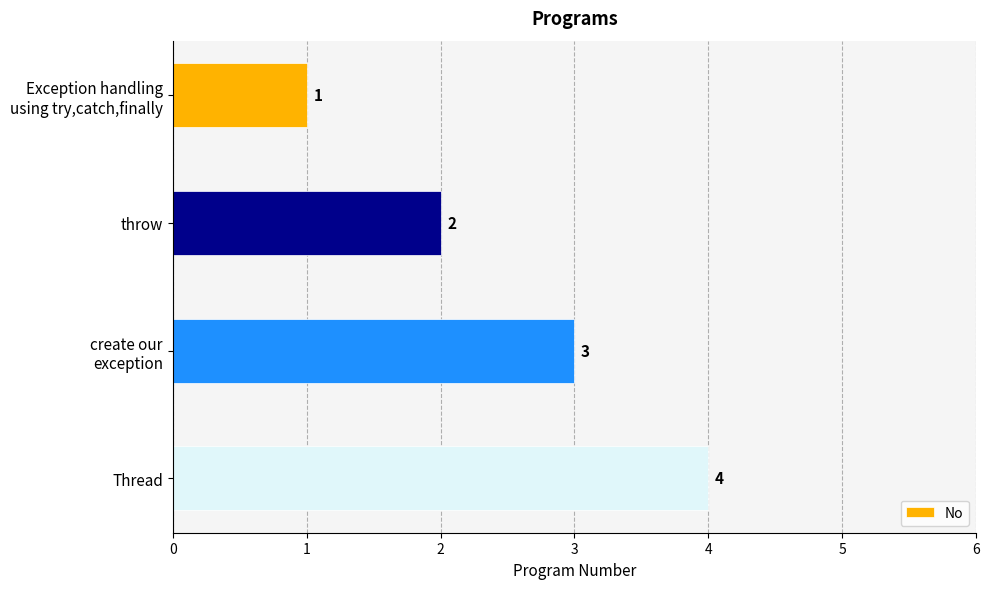

What is the maximum value shown in the chart?

4